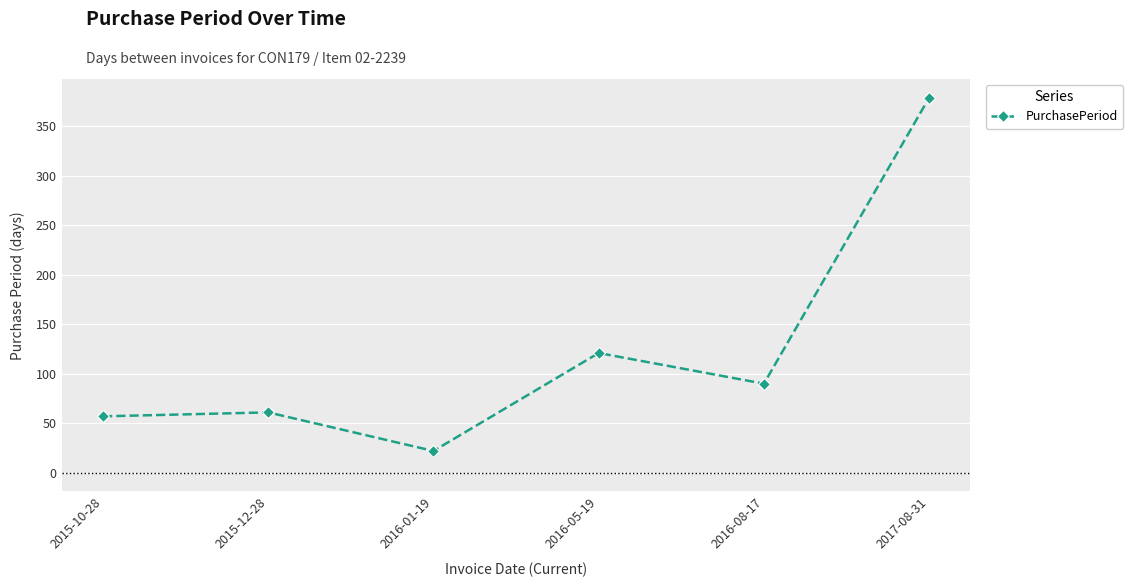

Count the number of categories in the chart.

6